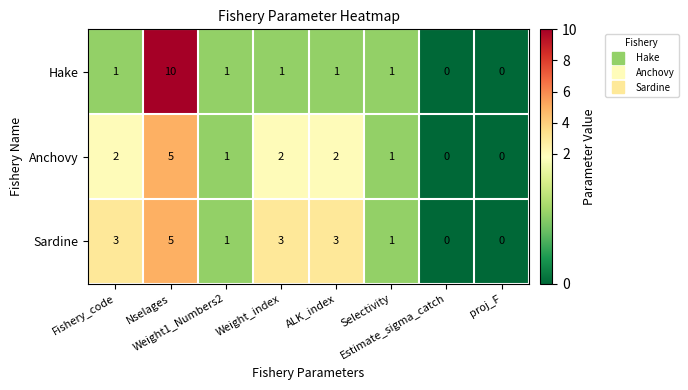

What is the difference between the maximum and minimum values in the Anchovy series?

5